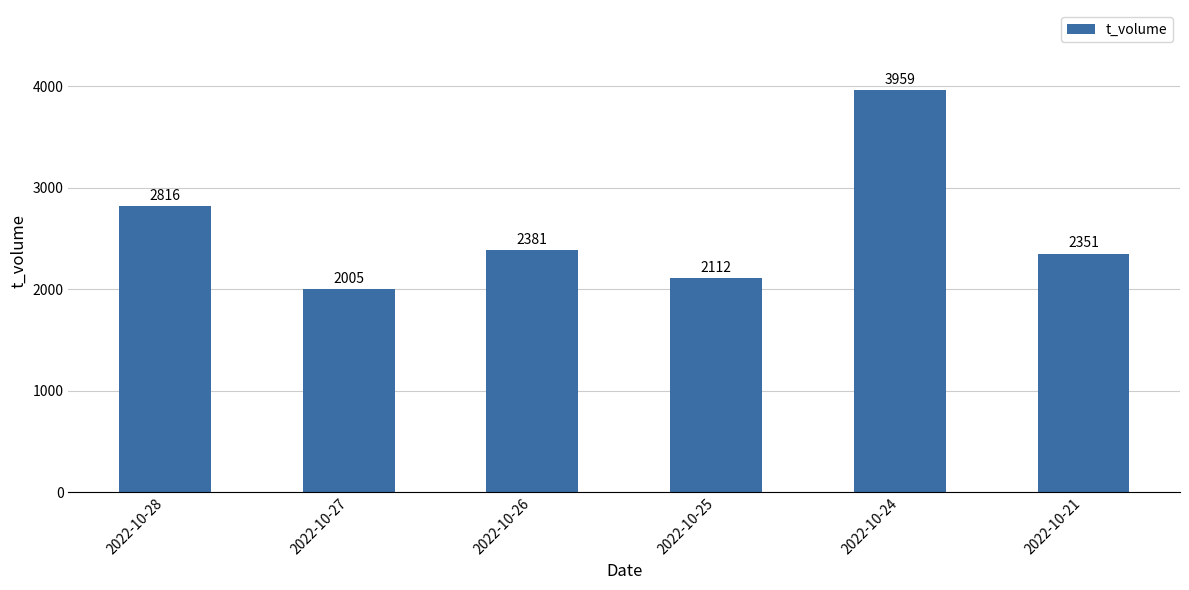

Rank the categories by value from lowest to highest.

2022-10-27, 2022-10-25, 2022-10-21, 2022-10-26, 2022-10-28, 2022-10-24